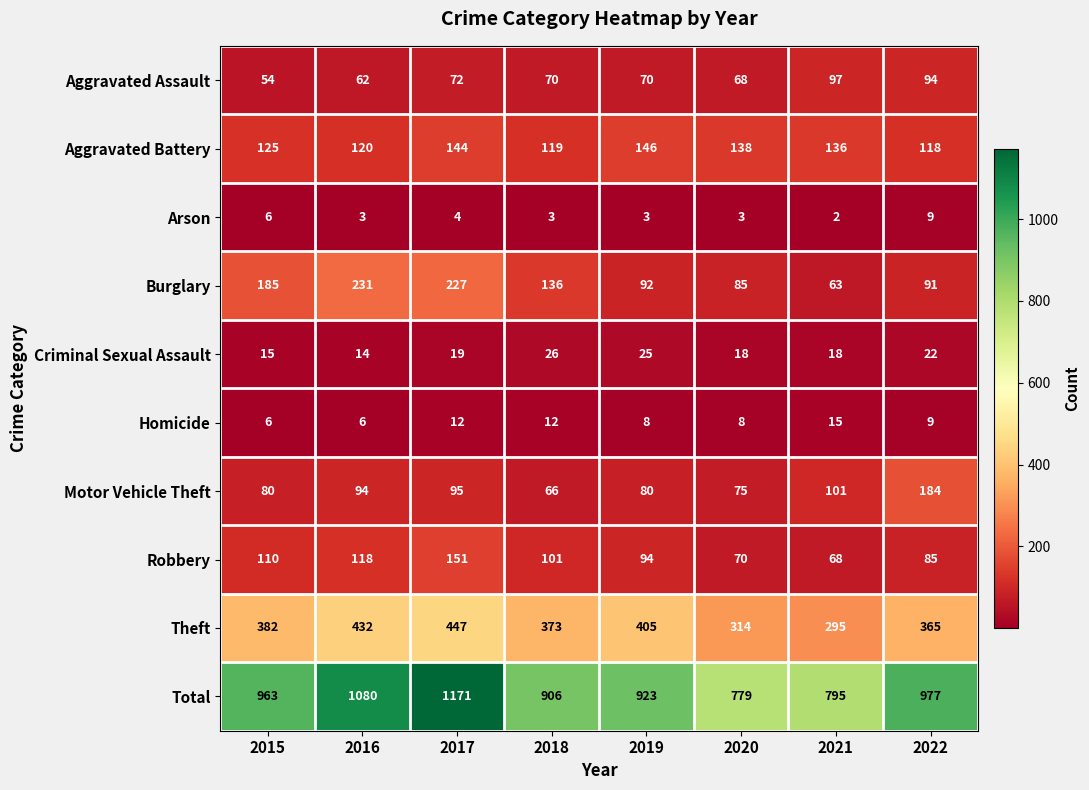

How many categories are shown in the chart?

8